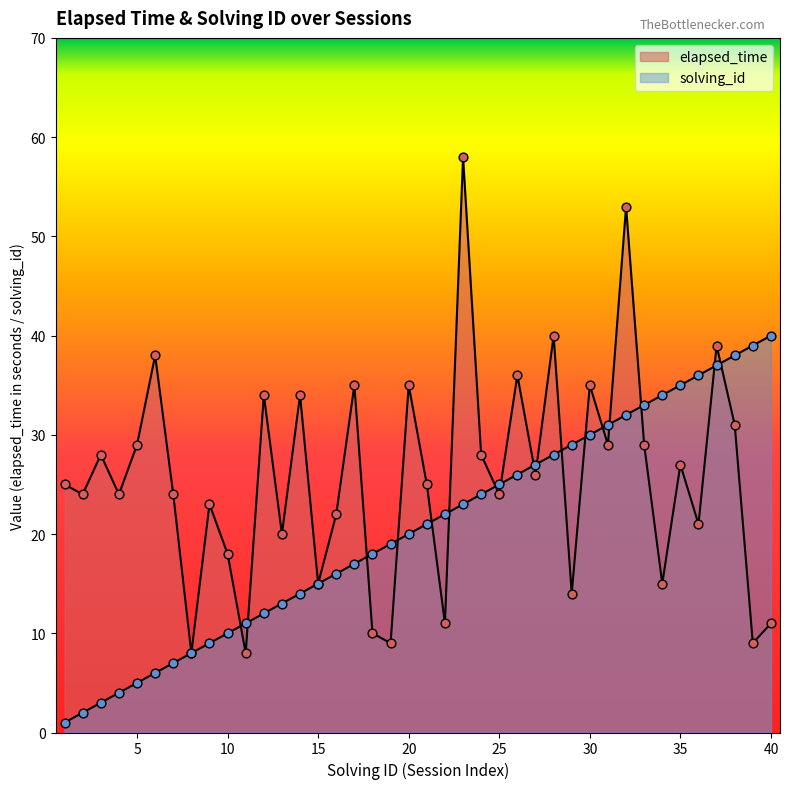

Is the value of solving_id at 4 greater than the value of elapsed_time at 2?

No